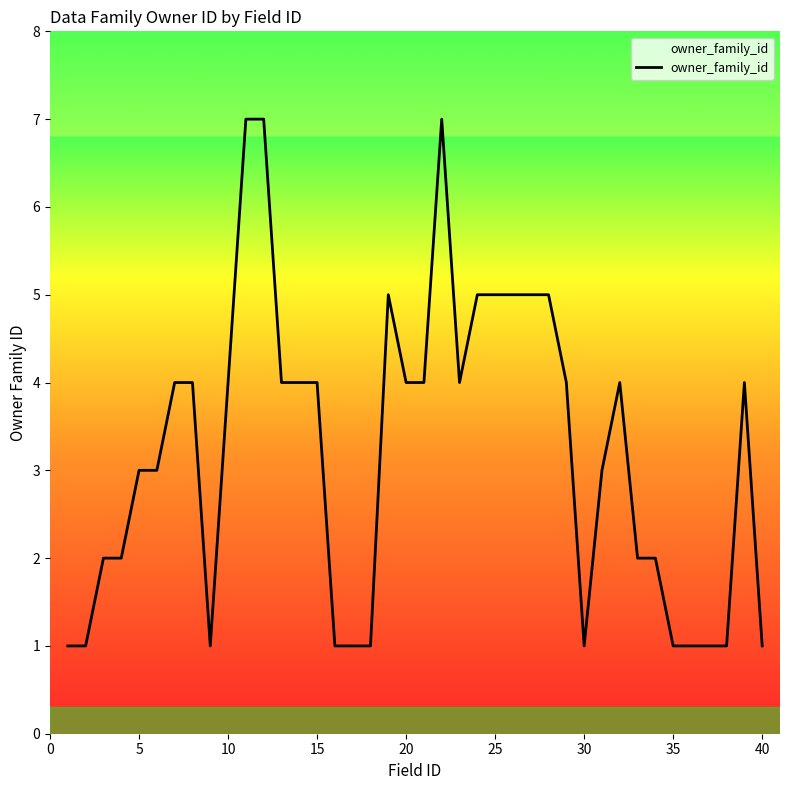

What is the maximum value shown in the chart?

7